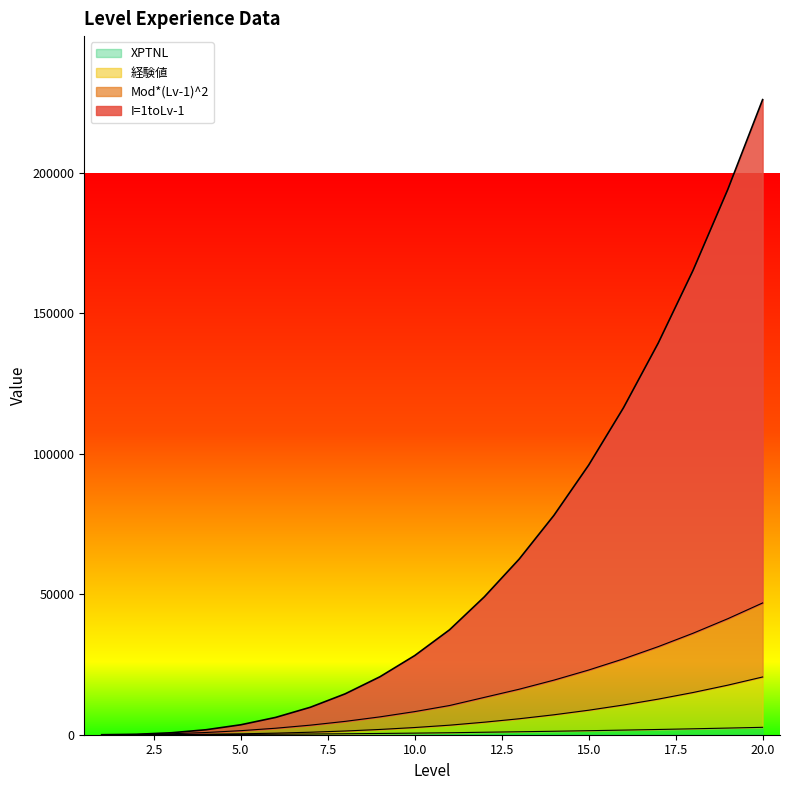

What are all the series names shown in the legend?

XPTNL, 経験値, Mod*(Lv-1)^2, I=1toLv-1